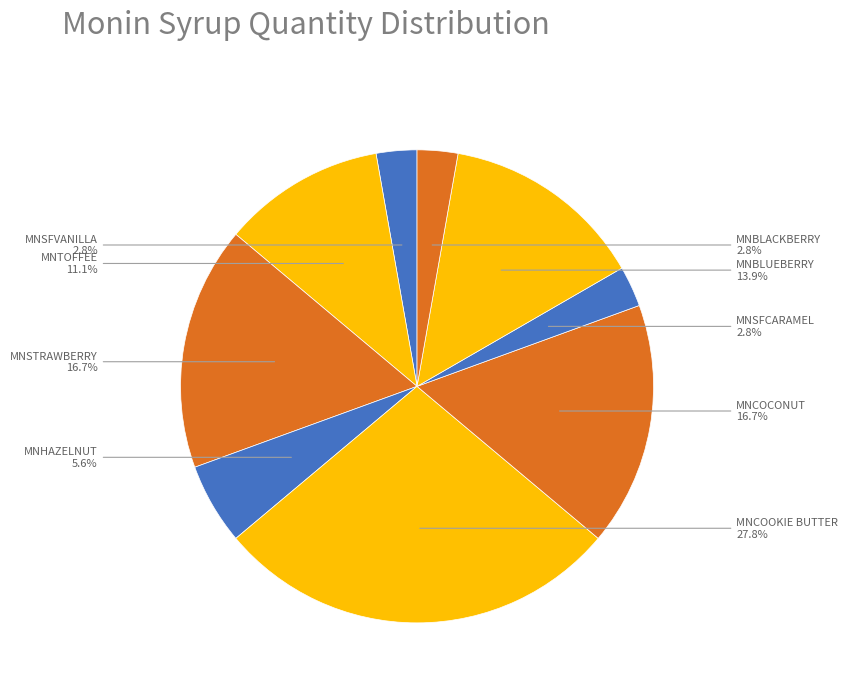

Which category has the biggest portion of the pie?

MNCOOKIE BUTTER